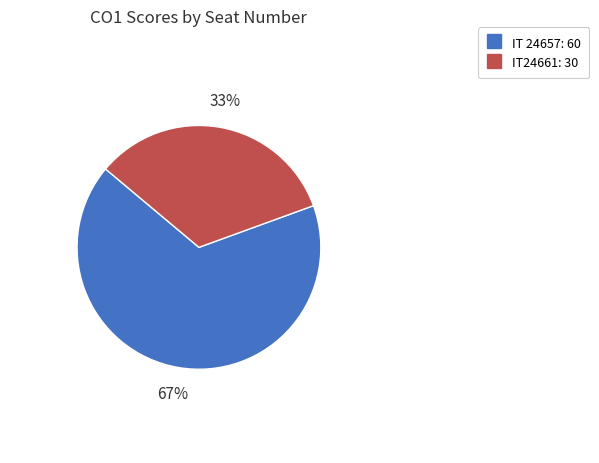

Combined, do IT24661 and IT 24657 account for over 50%?

Yes